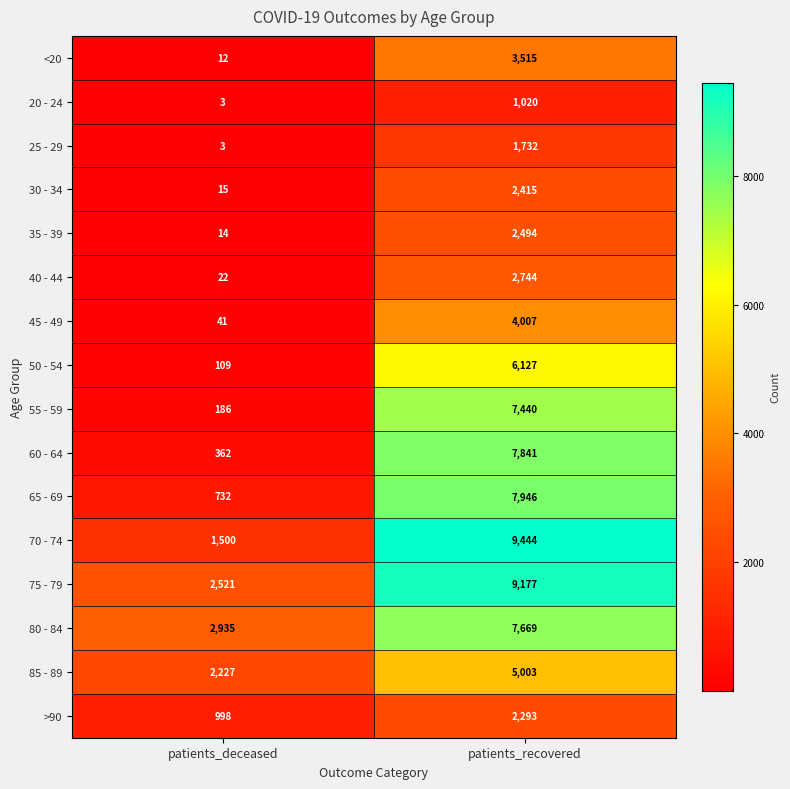

True or false: 50 - 54 has a value of 53 at patients_deceased.

False